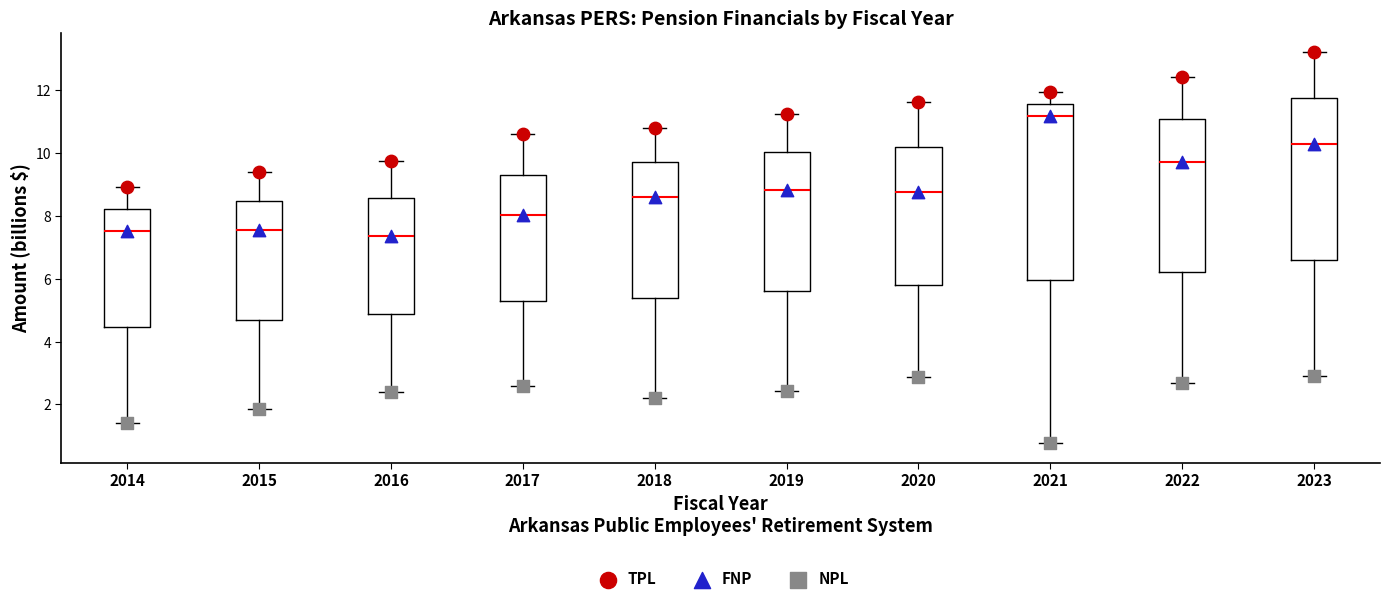

Reading left to right, read every box against the y-axis: the position of its median line, the range the box covers, and the ends of its whiskers. The values are not printed on the chart, so give them approximately, as read against the axis.

2014: median 7.6, box 4.4 to 8.2, whiskers 1.4 to 9.0
2015: median 7.6, box 4.6 to 8.4, whiskers 1.8 to 9.4
2016: median 7.4, box 4.8 to 8.6, whiskers 2.4 to 9.8
2017: median 8.0, box 5.4 to 9.4, whiskers 2.6 to 10.6
2018: median 8.6, box 5.4 to 9.8, whiskers 2.2 to 10.8
2019: median 8.8, box 5.6 to 10.0, whiskers 2.4 to 11.2
2020: median 8.8, box 5.8 to 10.2, whiskers 2.8 to 11.6
2021: median 11.2, box 6.0 to 11.6, whiskers 0.8 to 12.0
2022: median 9.8, box 6.2 to 11.0, whiskers 2.6 to 12.4
2023: median 10.2, box 6.6 to 11.8, whiskers 3.0 to 13.2